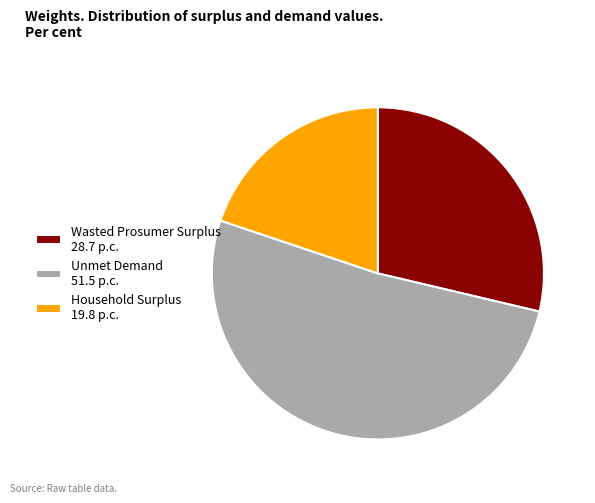

What is the largest slice in the pie chart?

Unmet Demand